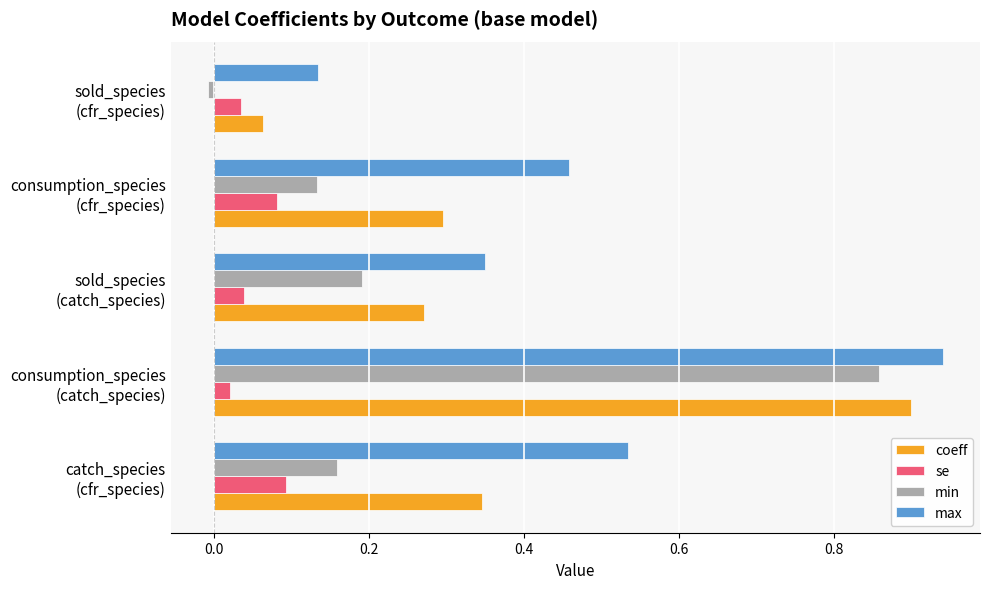

What is the sum of all coeff values?

1.9